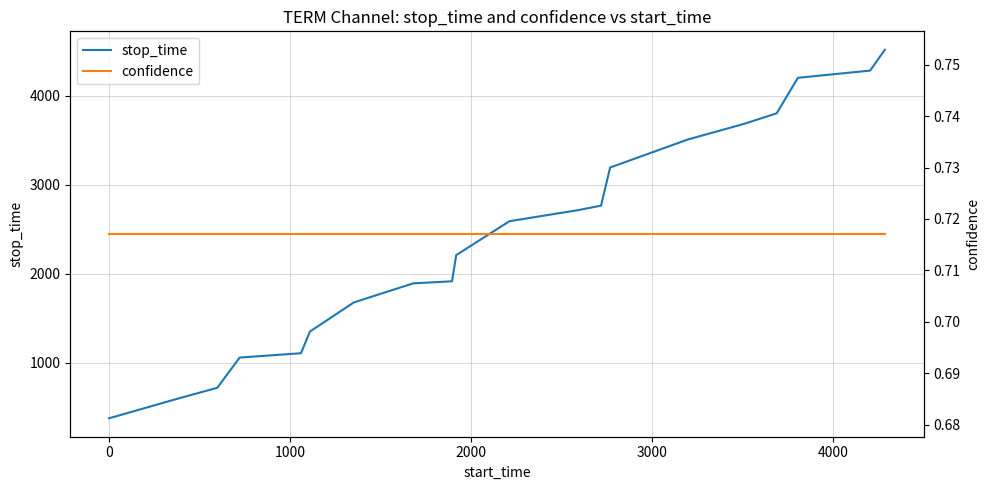

What is the sum of all stop_time values?

48196